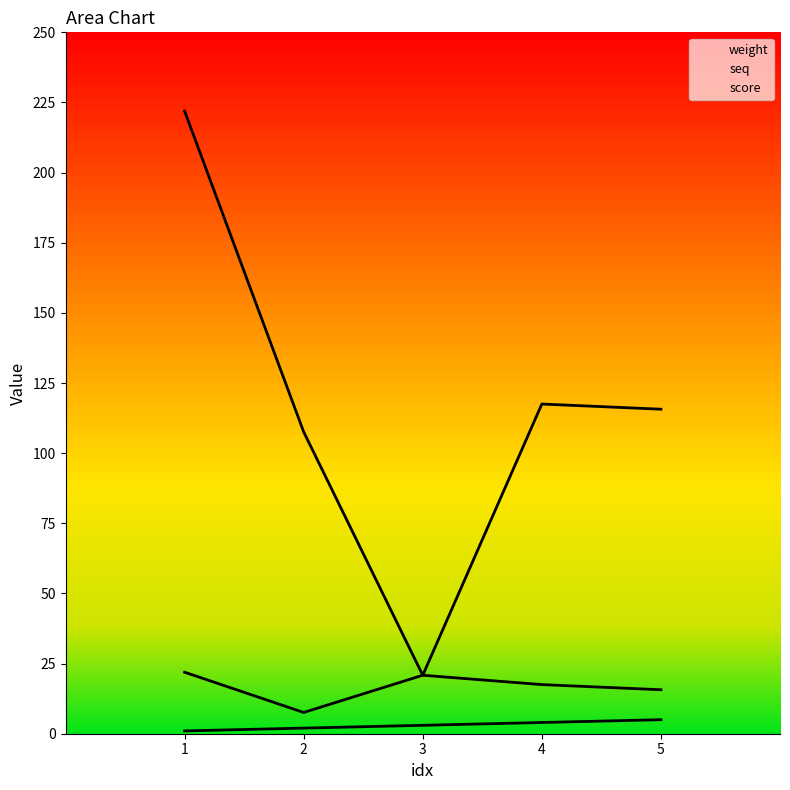

Reading left to right, extract all data points from this chart.

weight: 1=21.9	2=7.6	3=20.8	4=17.5	5=15.7
score: 1=221.9	2=107.6	3=20.8	4=117.5	5=115.7
seq: 1=1.0	2=2.0	3=3.0	4=4.0	5=5.0